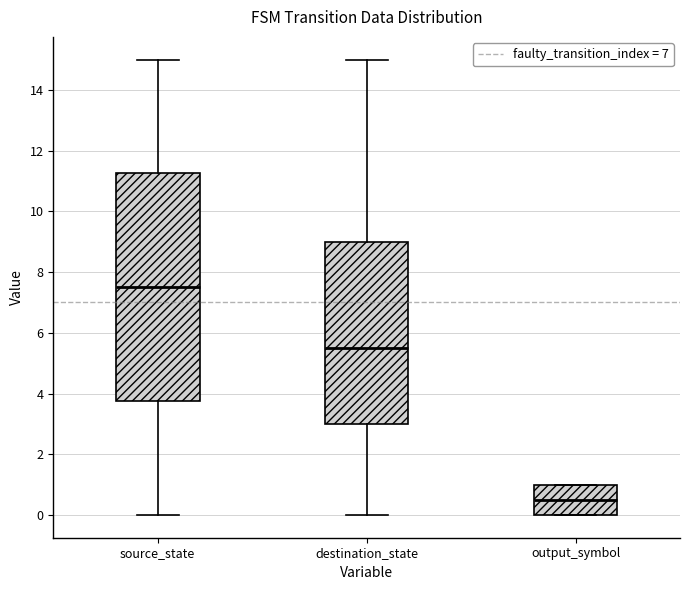

Reading left to right, read every box against the y-axis: the position of its median line, the range the box covers, and the ends of its whiskers. The values are not printed on the chart, so give them approximately, as read against the axis.

source_state: median 7.6, box 3.8 to 11.2, whiskers 0.0 to 15.0
destination_state: median 5.6, box 3.0 to 9.0, whiskers 0.0 to 15.0
output_symbol: median 0.6, box 0.0 to 1.0, whiskers 0.0 to 1.0